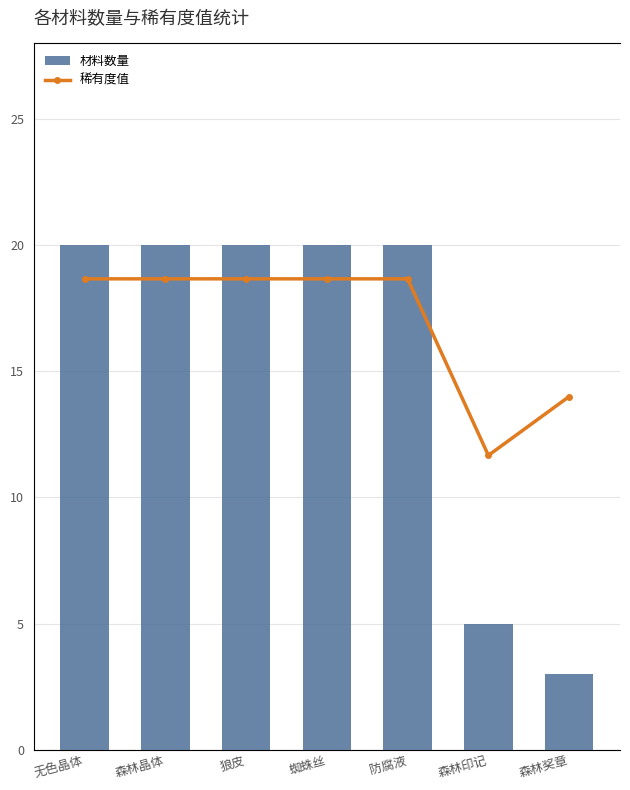

At which category is the sum across all series the highest?

无色晶体